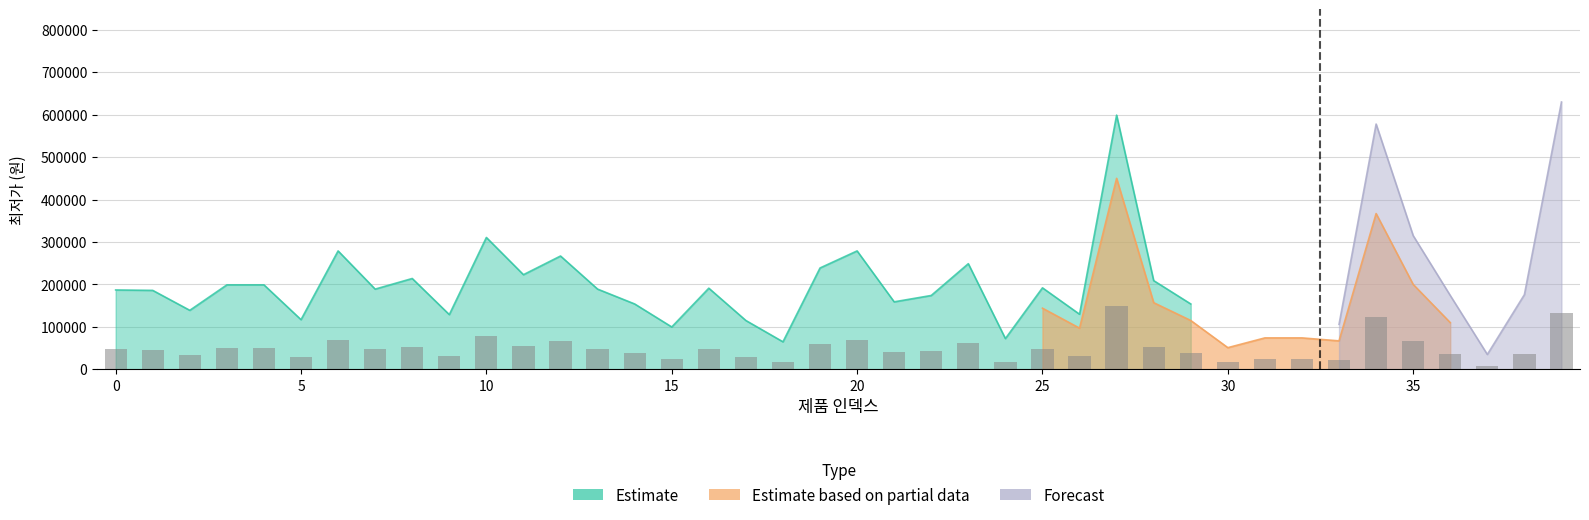

What are all the series names shown in the legend?

Estimate, Estimate based on partial data, Forecast